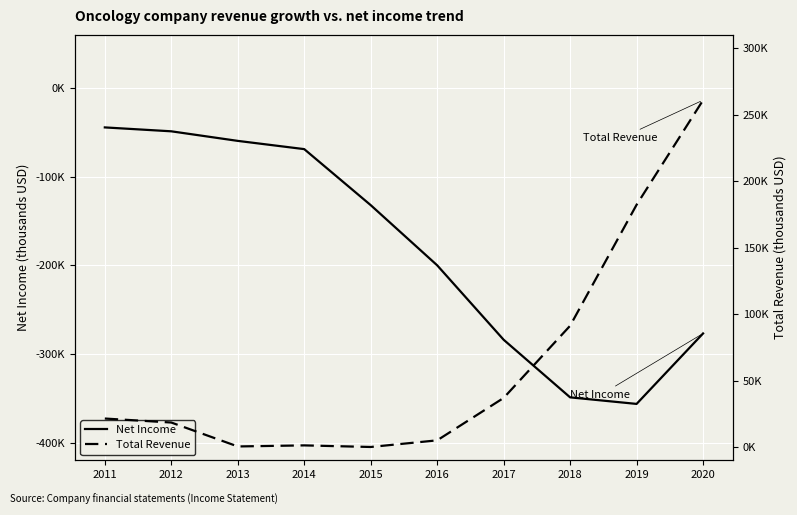

Reading left to right, list all the values displayed in this chart.

Net Income: 2011=-44400	2012=-48800	2013=-59600	2014=-68900	2015=-132100	2016=-200000	2017=-284000	2018=-349000	2019=-356400	2020=-276900
Total Revenue: 2011=21400	2012=18400	2013=400	2014=1200	2015=0	2016=5000	2017=36900	2018=91200	2019=182200	2020=260900